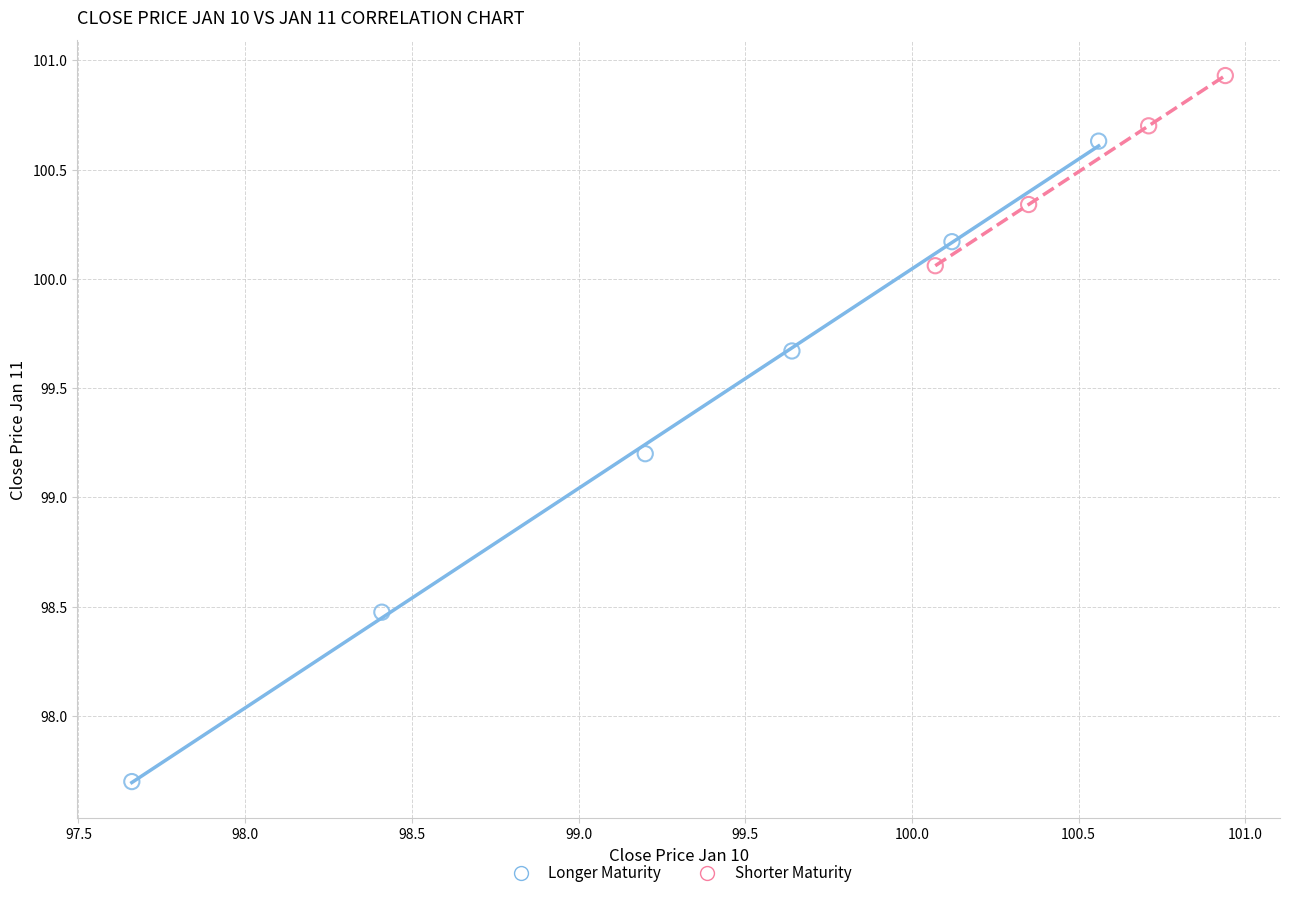

Which series has the largest Y range (max minus min)?

Longer Maturity